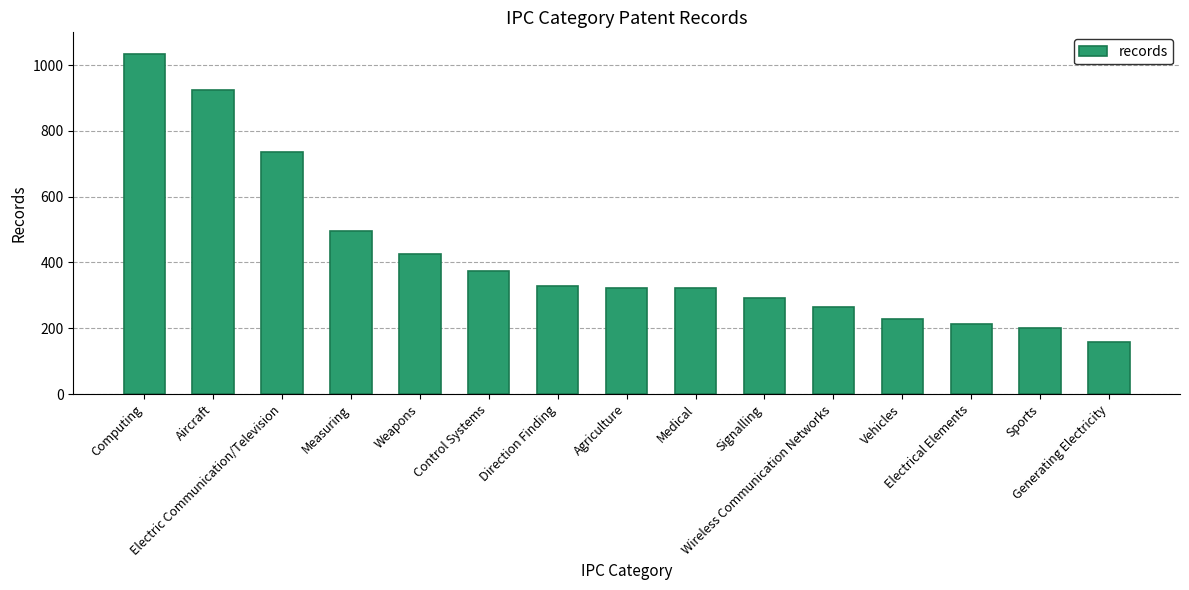

Which has a higher value, Measuring or Electric Communication/Television?

Electric Communication/Television